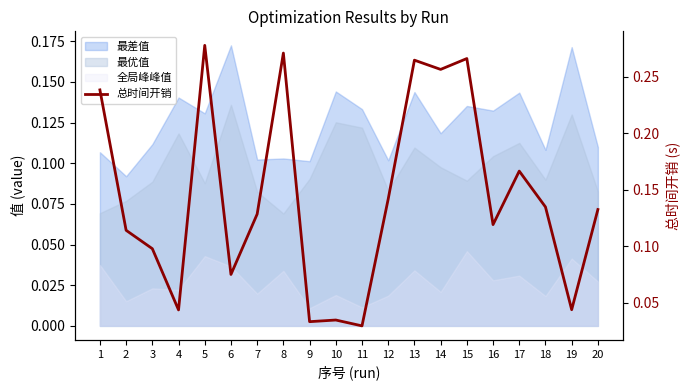

The value at 10 is 0.0. True or false?

True